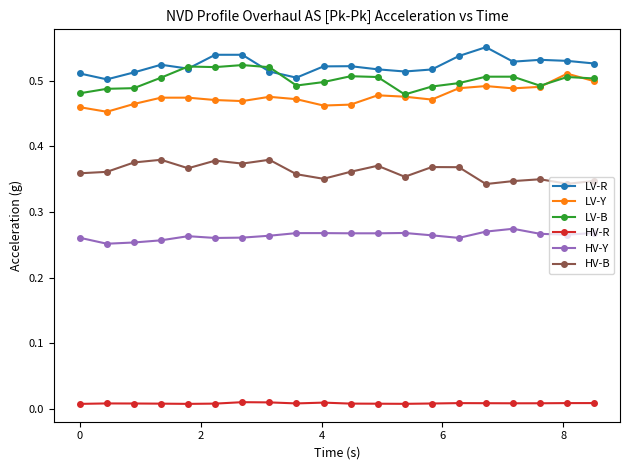

Count the number of data series in this chart.

6